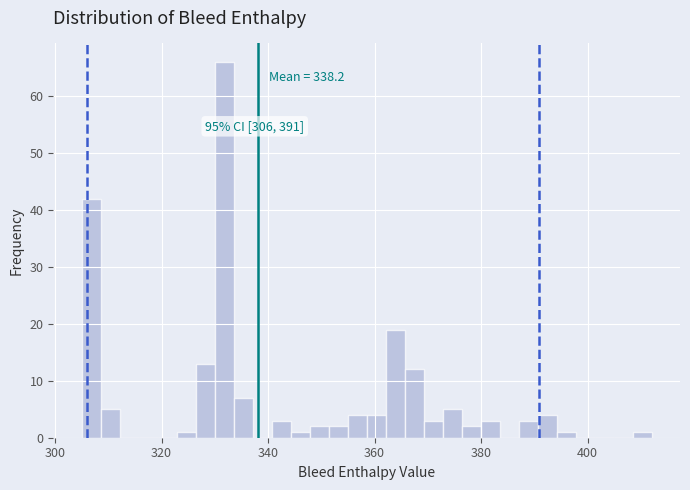

Around what value on the x-axis is the tallest bar? Give the approximate position of its centre, as read against the axis.

332